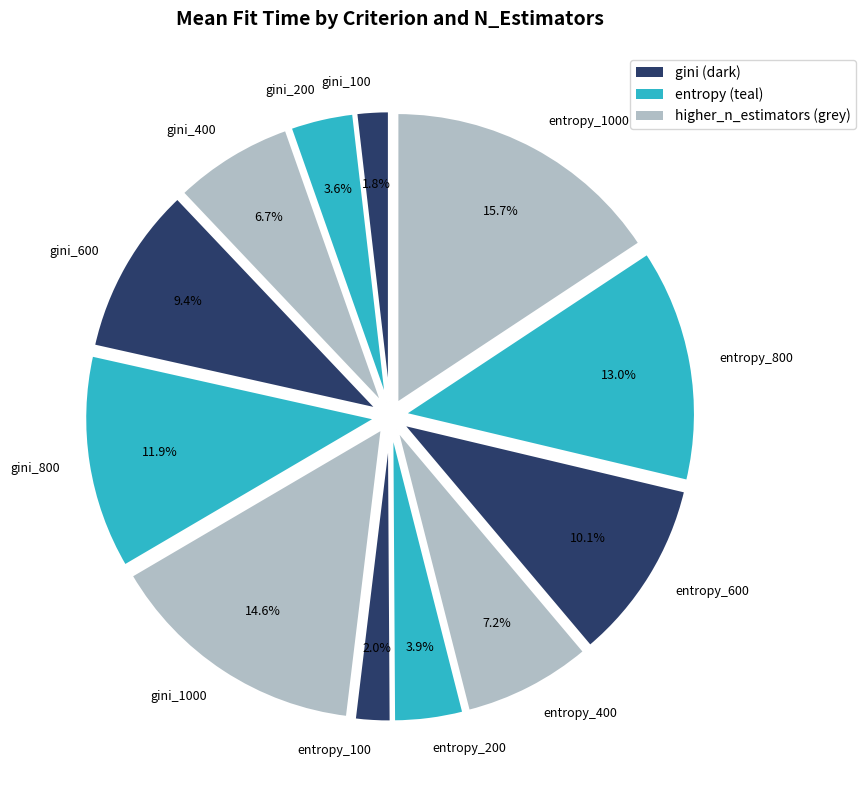

How many segments does this pie chart have?

12